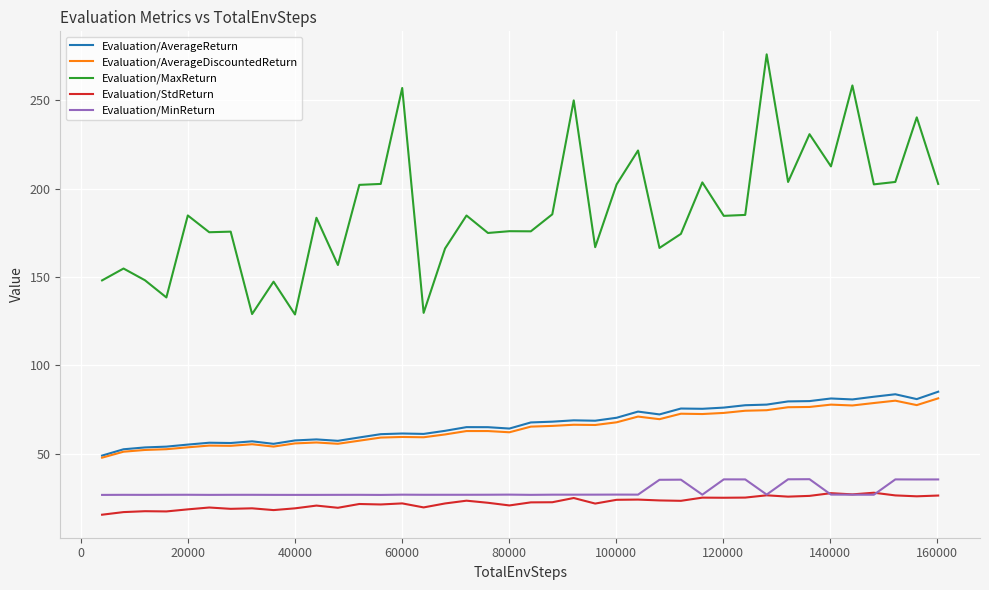

How many lines are shown in the chart?

5